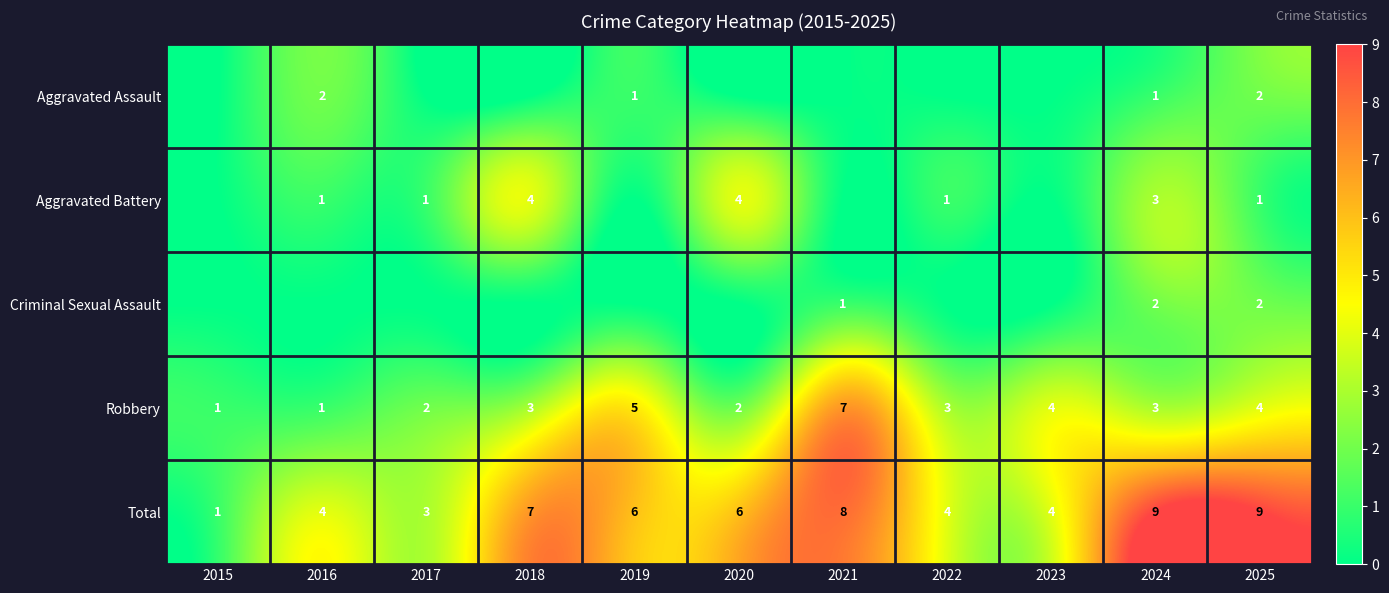

How many series are shown in this chart?

5